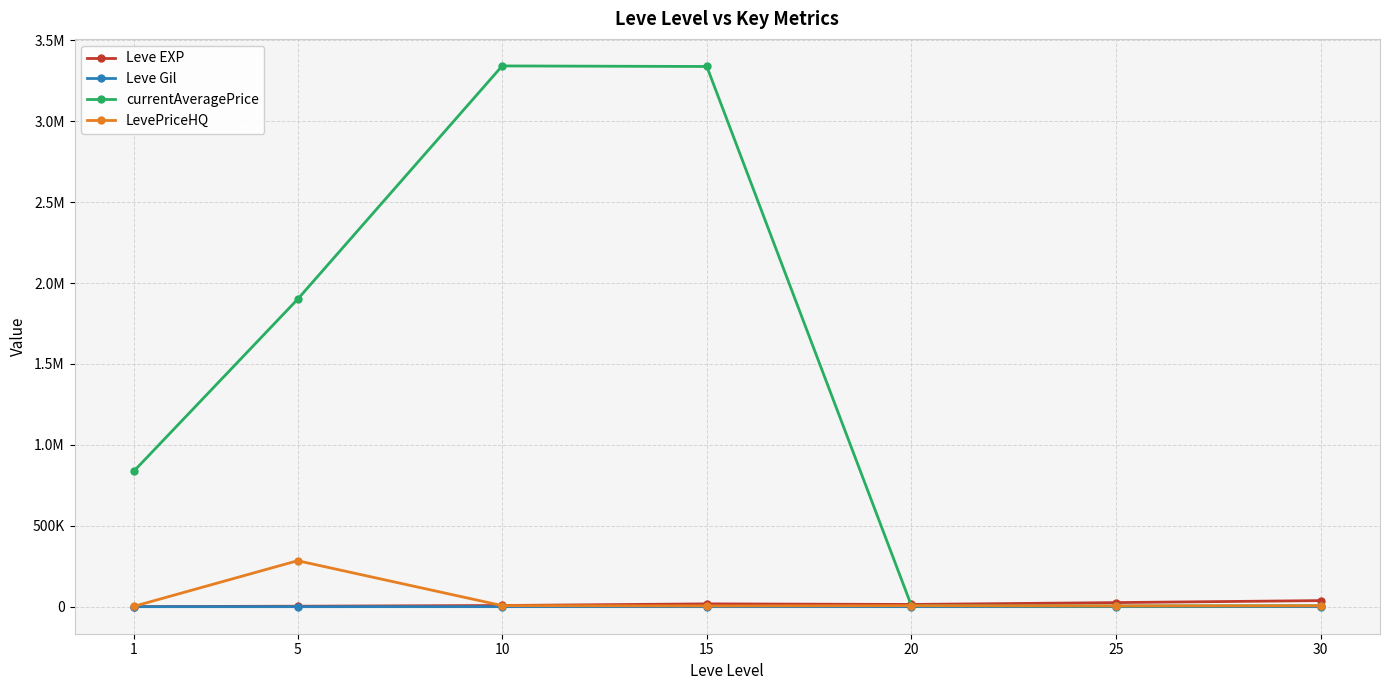

What is the maximum value shown in the chart?

3341873.8